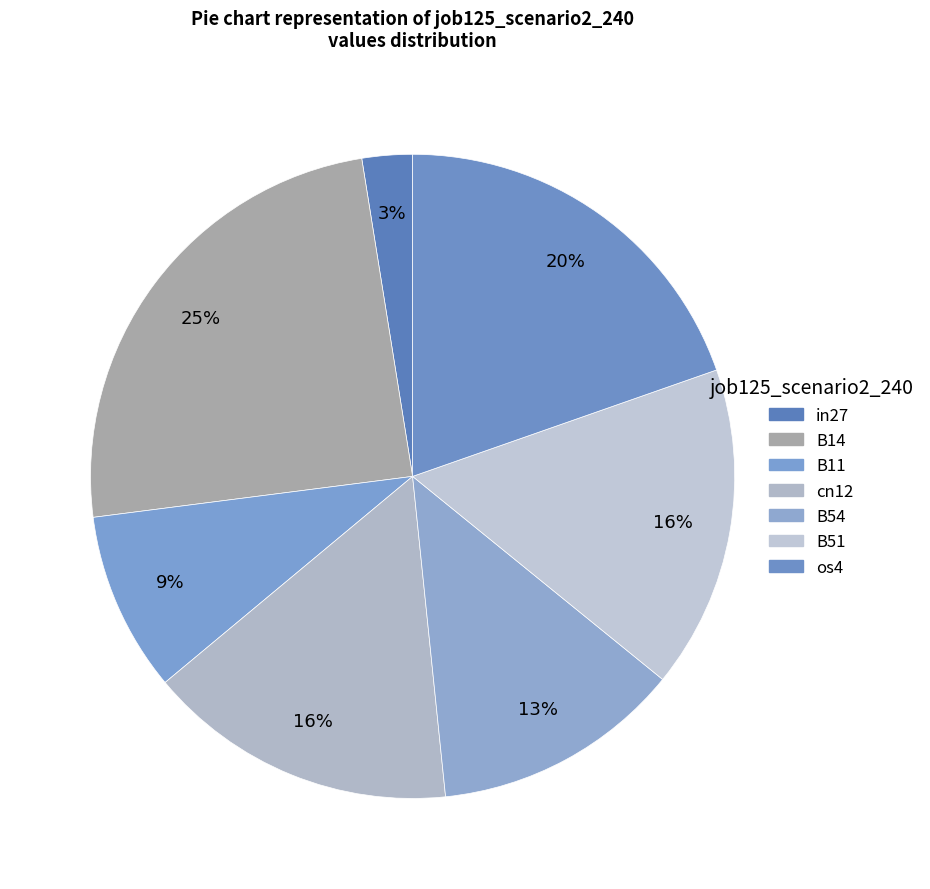

Which slice is the largest?

B14